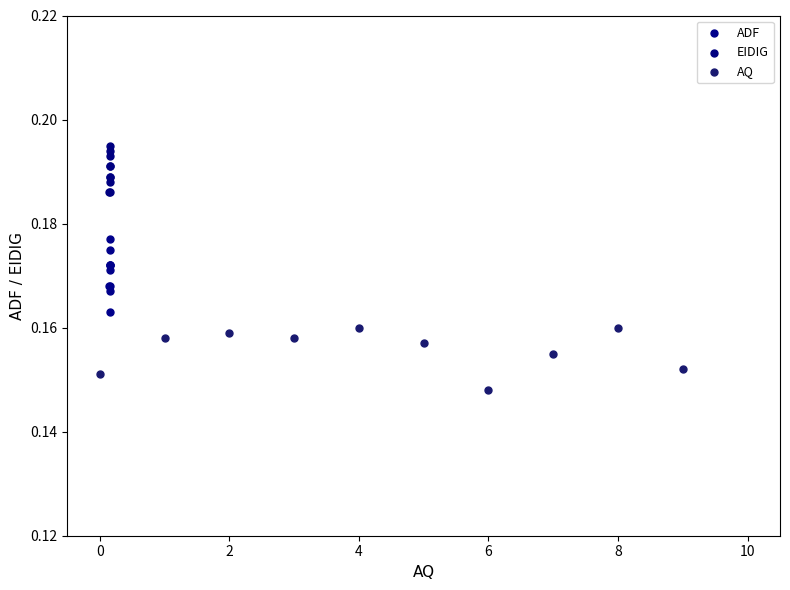

Which series has the widest spread of Y values?

ADF